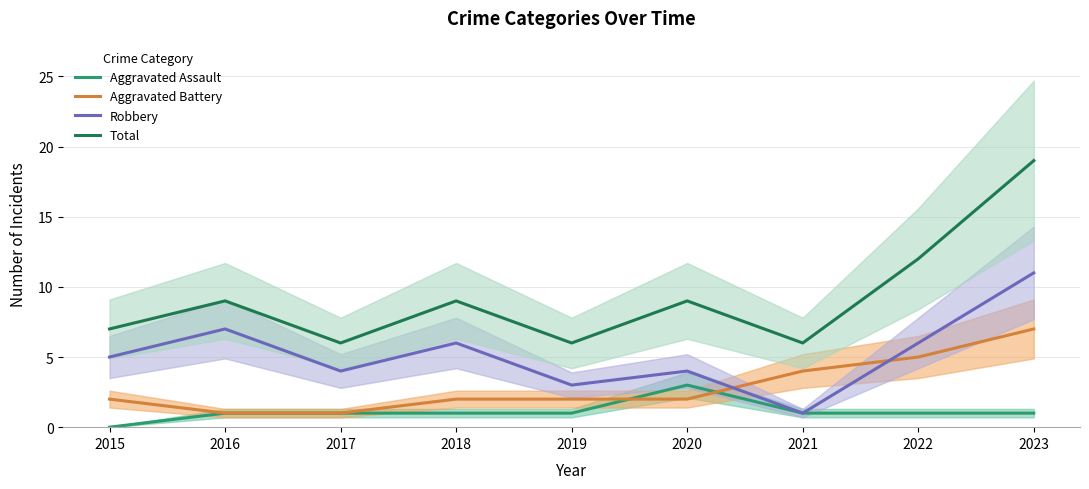

Is the value of Robbery at 2015 greater than the value of Aggravated Assault at 2018?

Yes